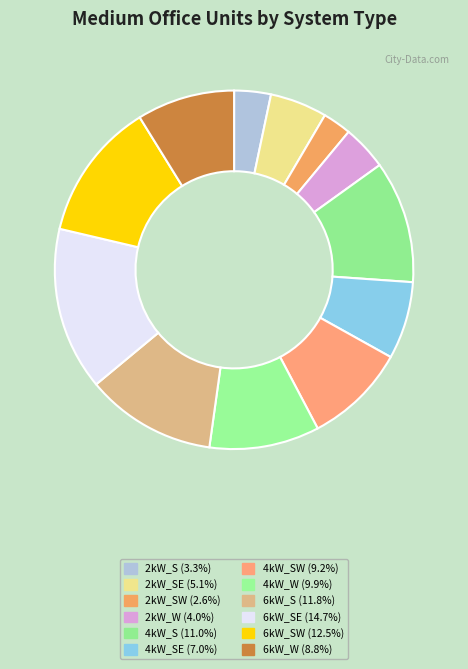

To the nearest percent, what is the difference between the largest and smallest slice percentages?

12%